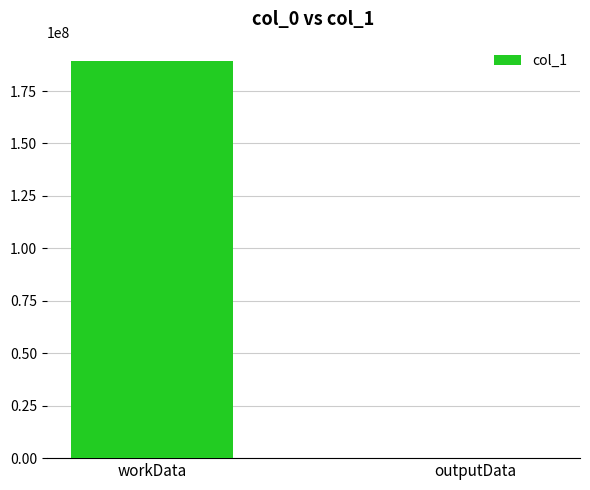

Is it true that the value at workData is 277203911?

False